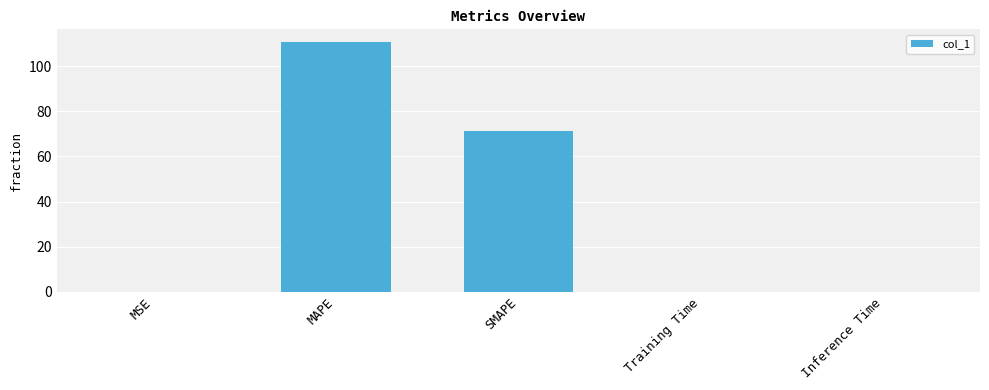

Where is the data nearest to the value 55?

SMAPE